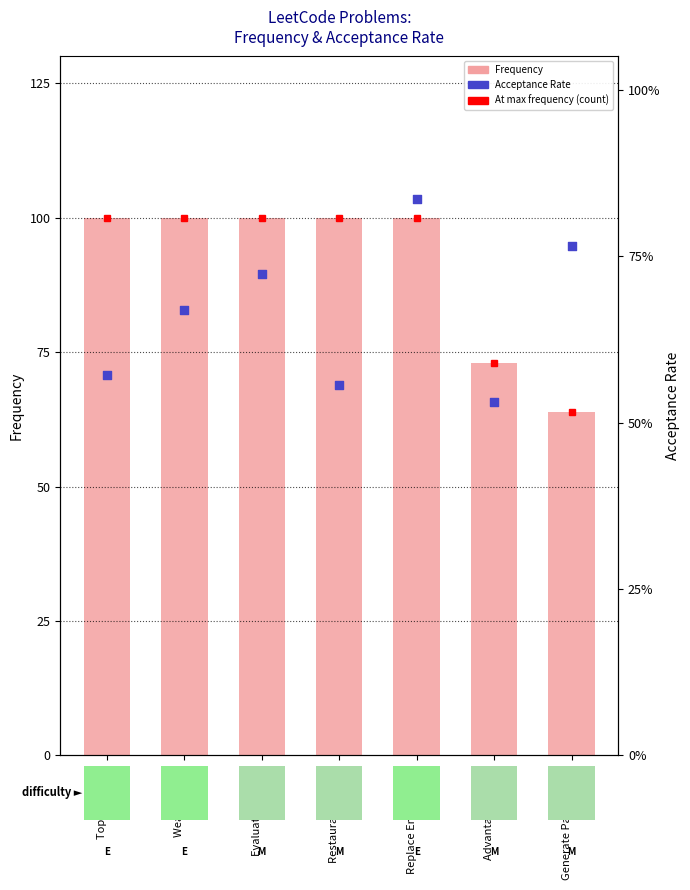

Which series reaches the maximum Y coordinate?

Frequency